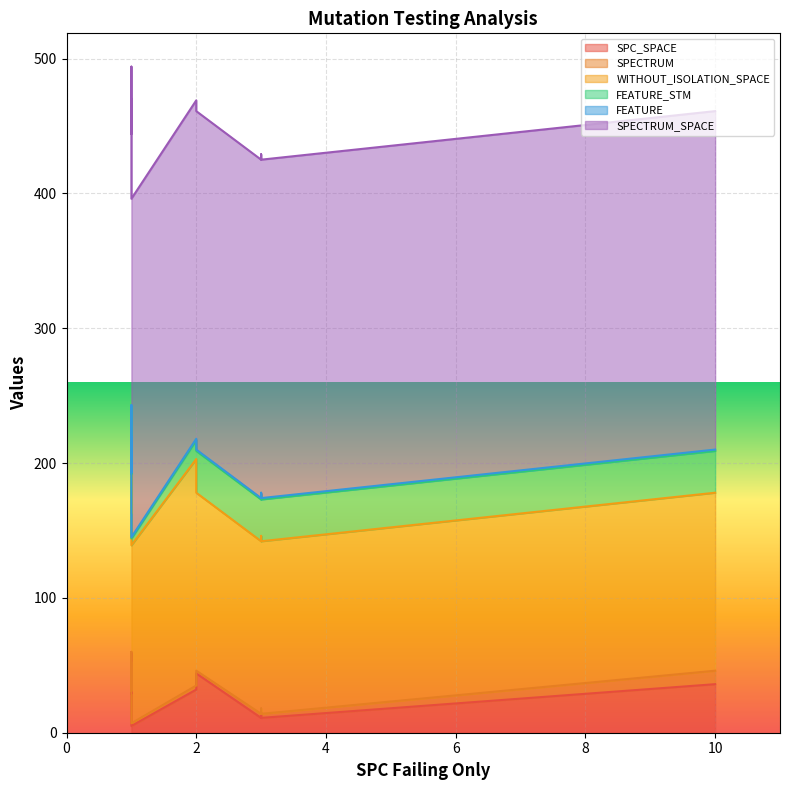

What is the maximum value shown in the chart?

251